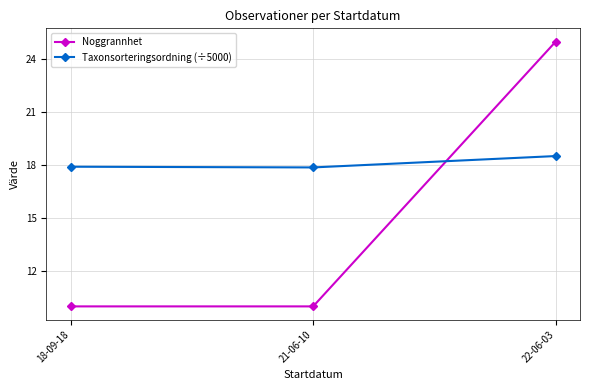

List the series in order of their overall mean, highest first.

Taxonsorteringsordning (÷5000), Noggrannhet